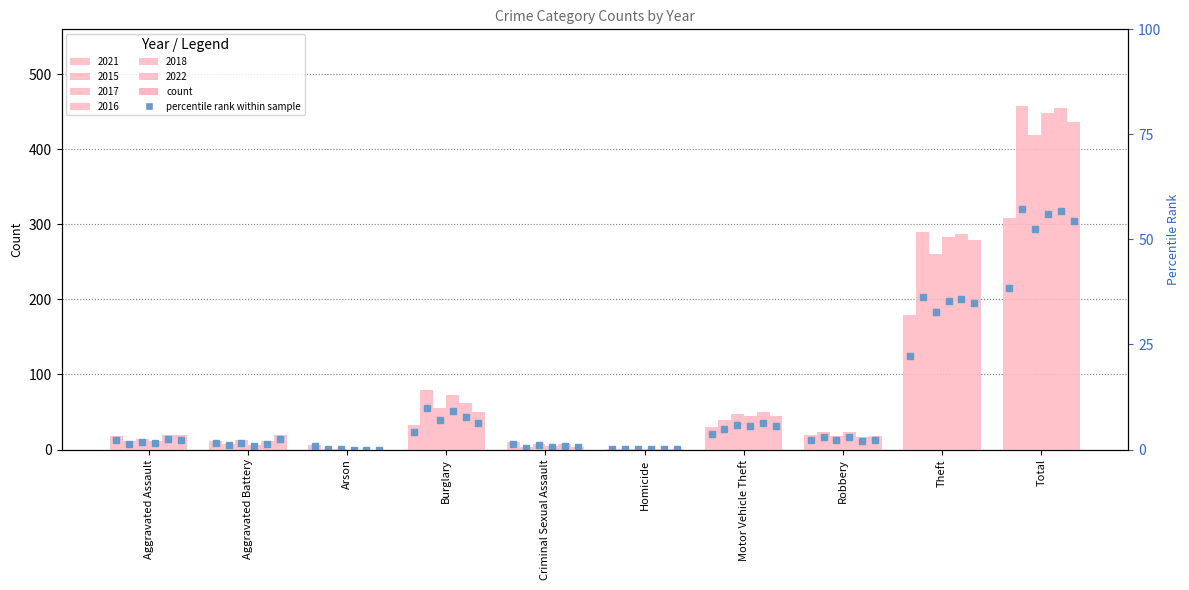

What is the label of the 4th bar from the right?

Motor Vehicle Theft